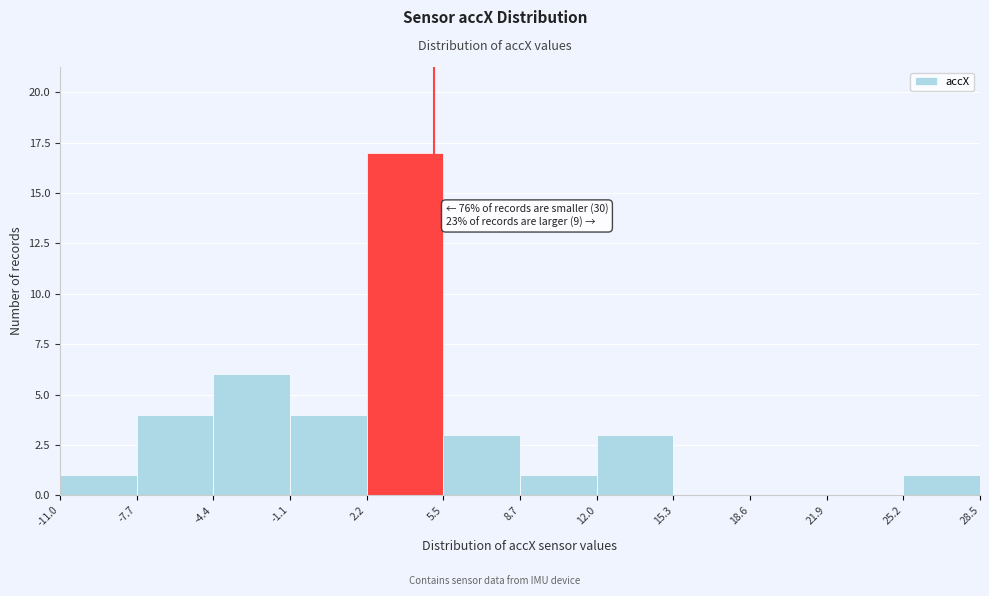

Which range on the x-axis has the tallest bar?

2.2 to 5.5